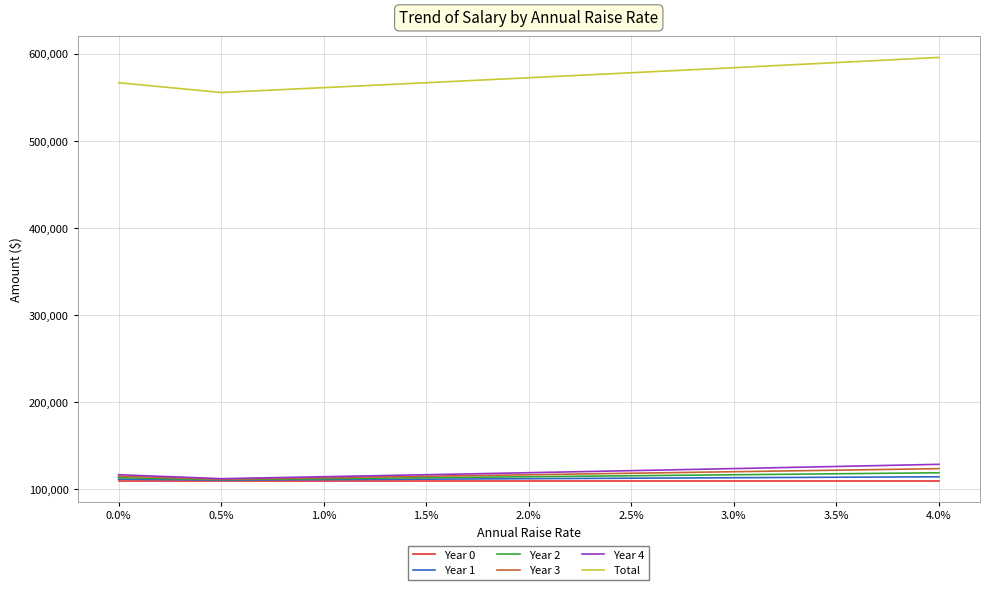

The value of Year 0 at 0.0% is 148210.1. True or false?

False